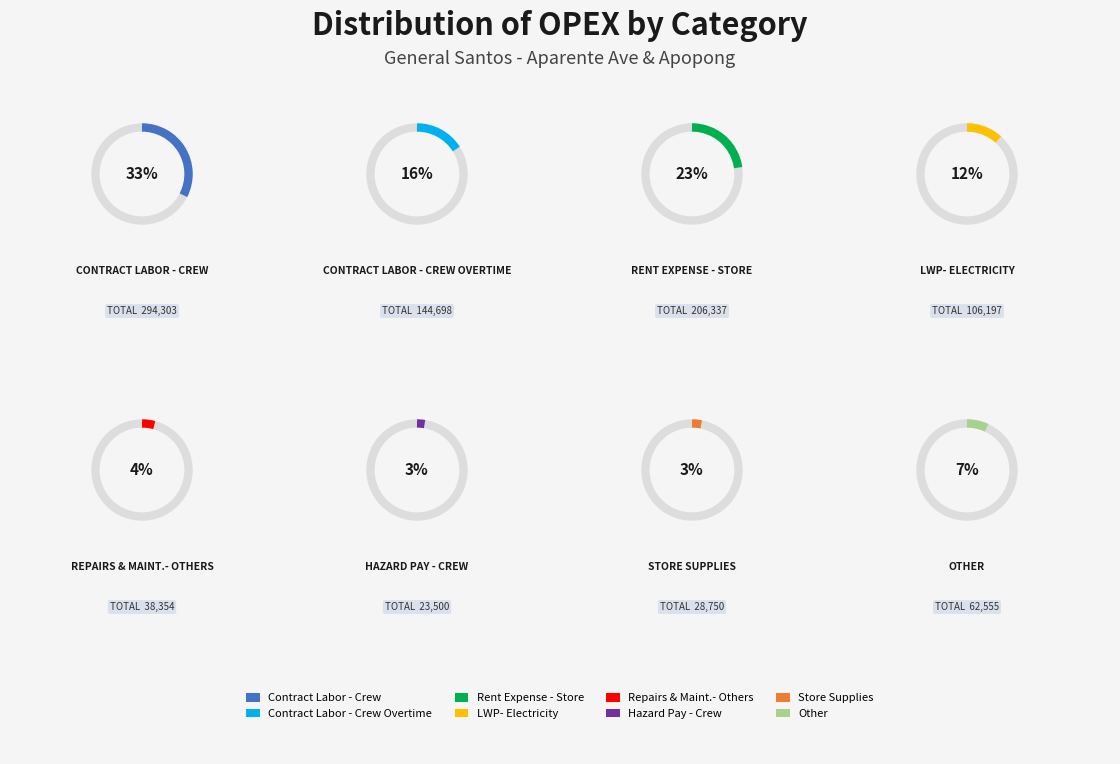

Is it true that LWP- Electricity is 12% of the pie?

True